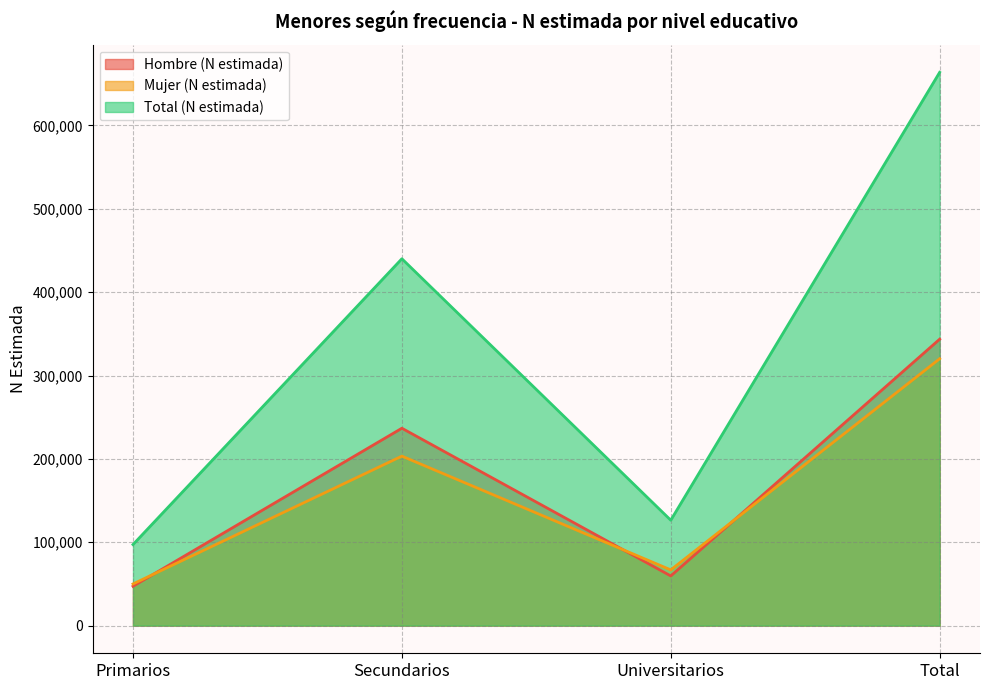

What is the difference between the highest and lowest values at Primarios?

49991